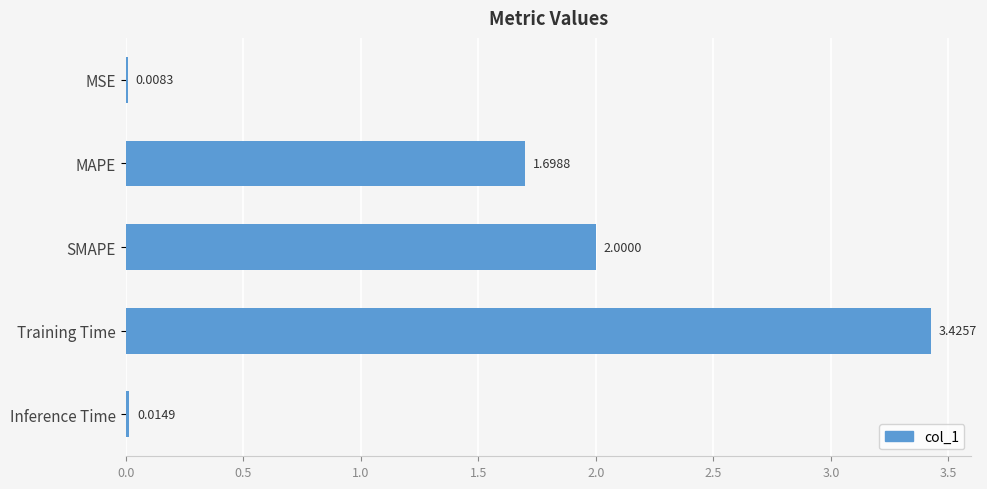

Which has a higher value, SMAPE or Inference Time?

SMAPE